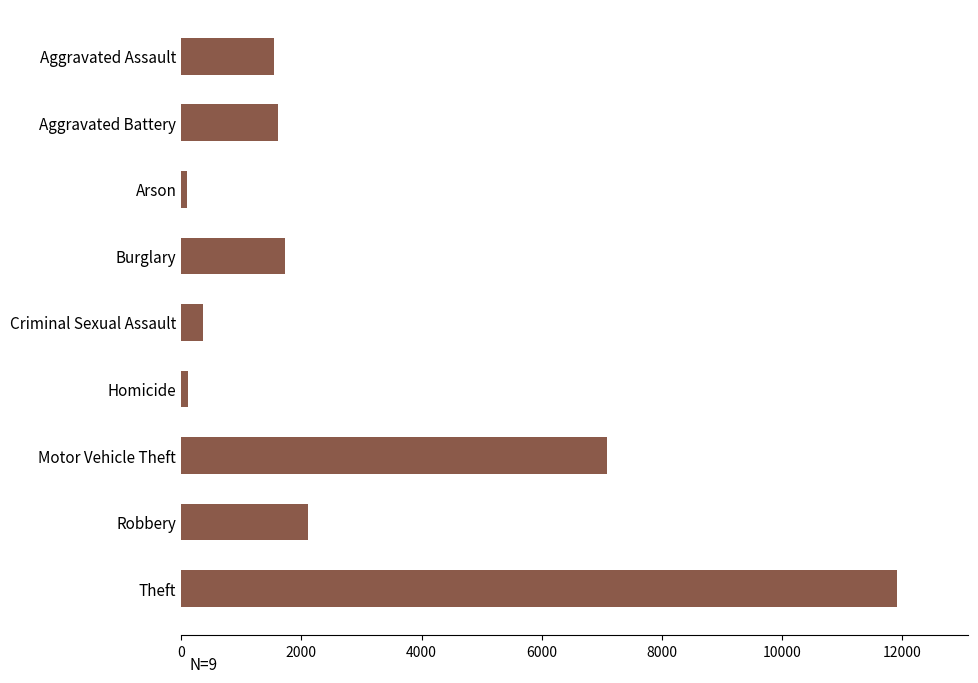

True or false: the data shows 707 at Robbery.

False